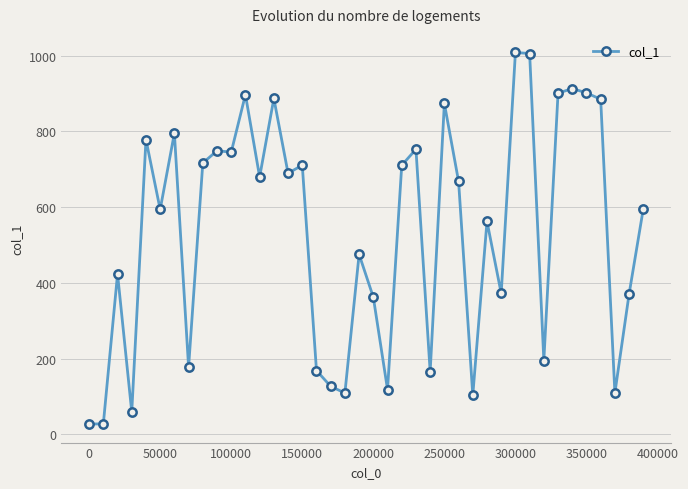

What is the difference between the maximum and minimum values?

980.7